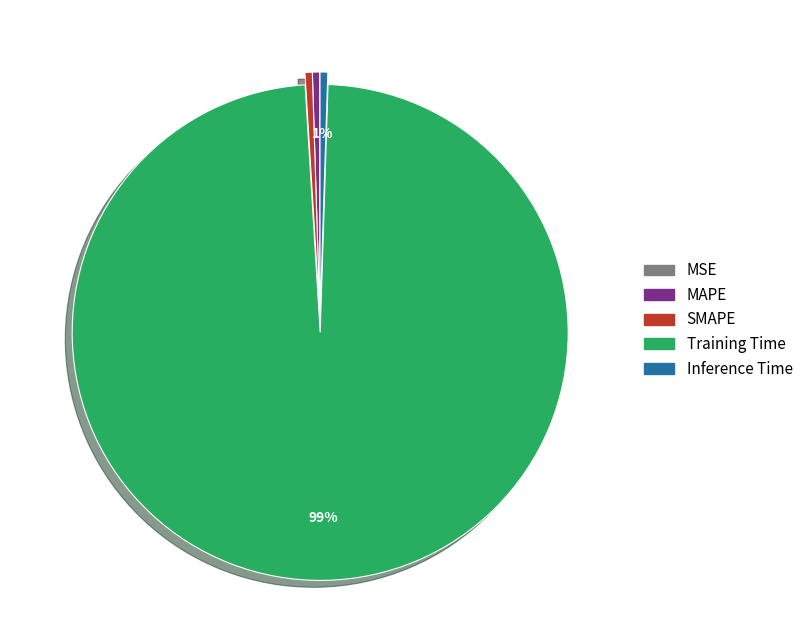

Which slice is the largest?

Training Time